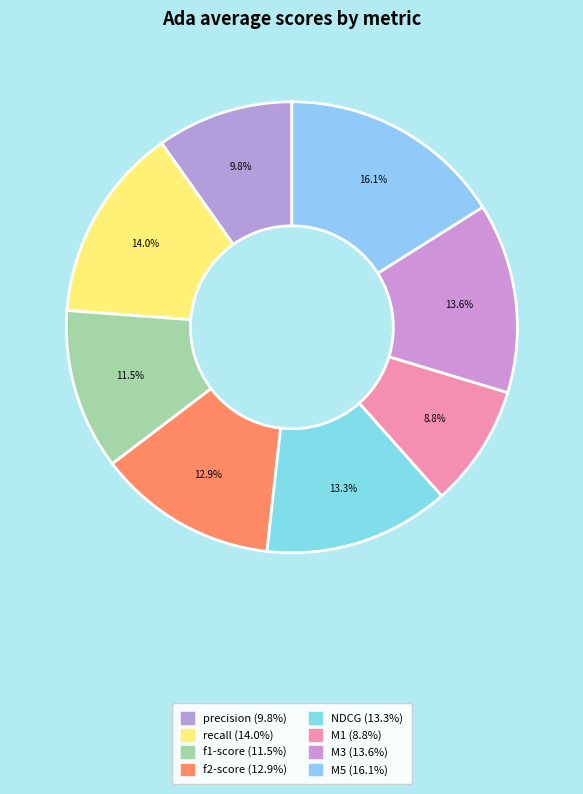

How many slices are in this pie chart?

8